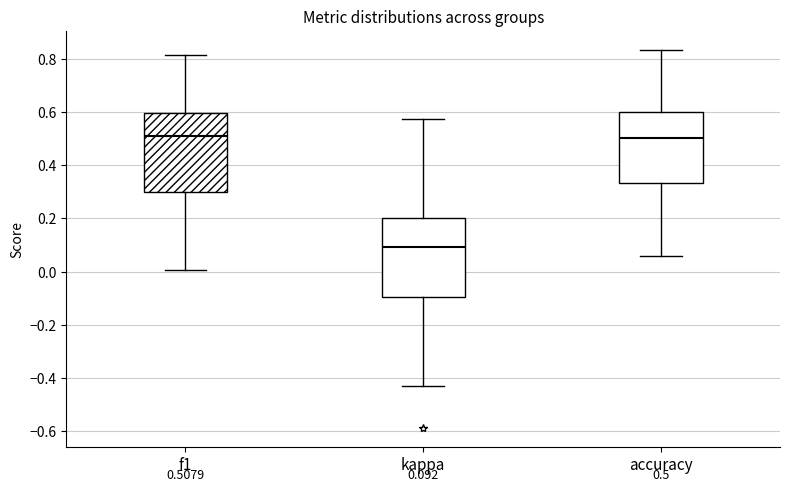

Which box's median line is the lowest?

kappa